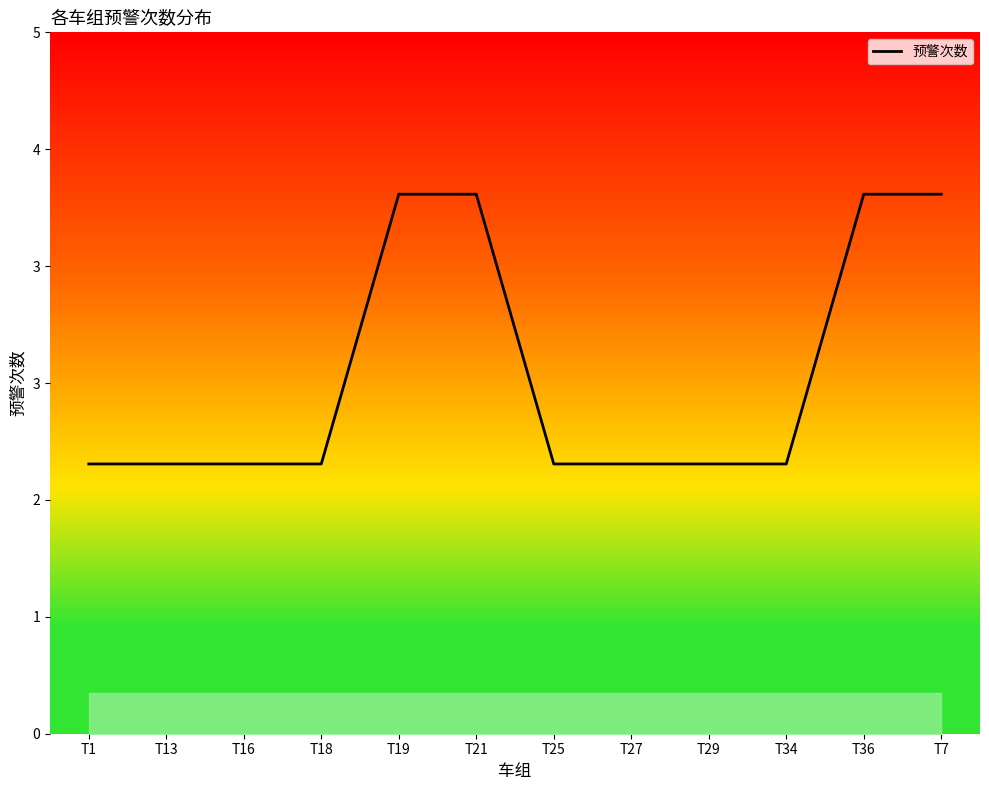

How many values are between 2 and 4?

12